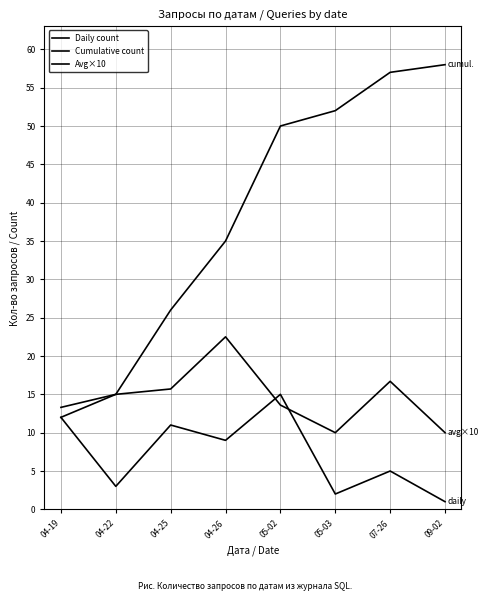

Which series ends up on top after the final intersection of Avg×10 and Daily count?

Avg×10